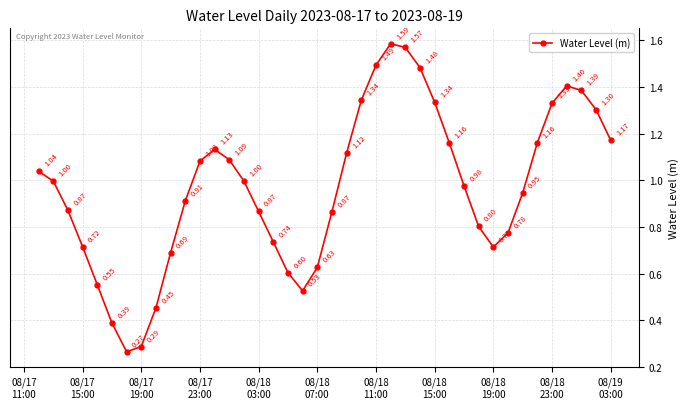

What is the average value?

1.0